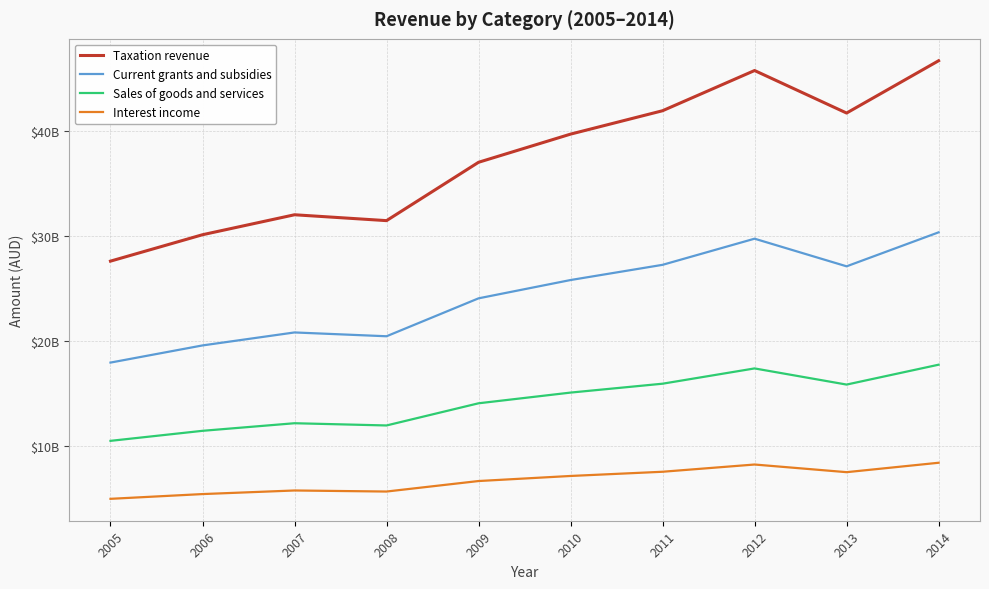

List the series in order of their overall mean, highest first.

Taxation revenue, Current grants and subsidies, Sales of goods and services, Interest income